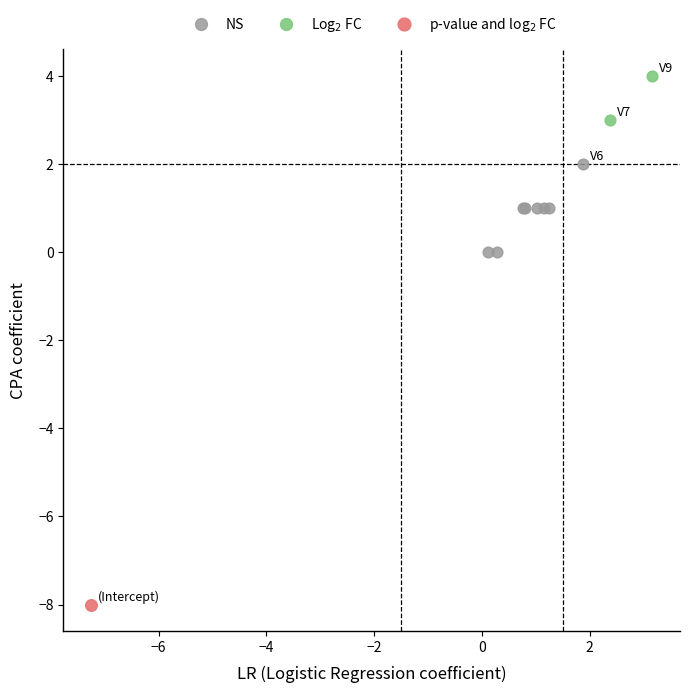

Which series reaches the maximum Y coordinate?

Log$_2$ FC